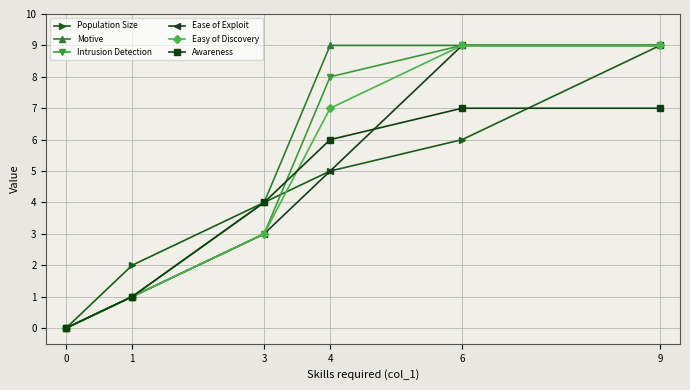

How many data points in Ease of Exploit are less than 5?

3